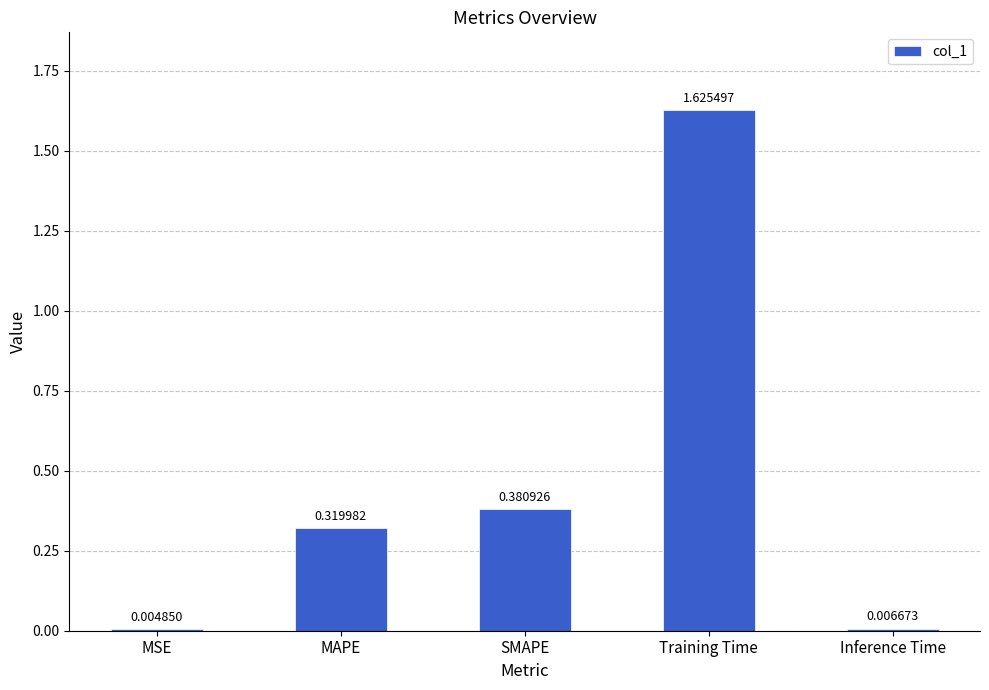

Which label corresponds to the largest value in the chart?

Training Time